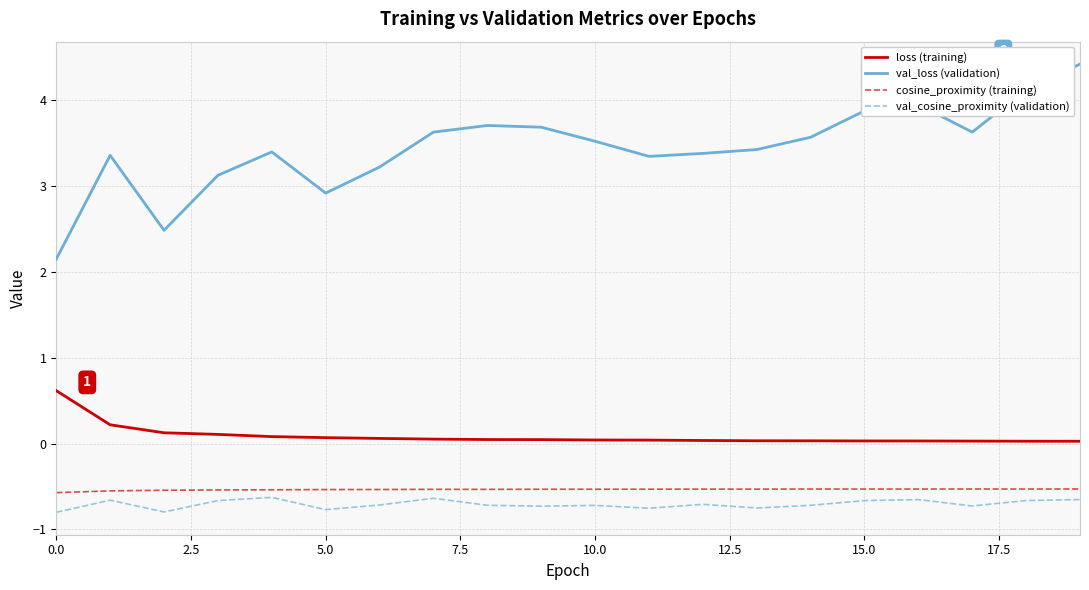

Which series has the widest spread of values?

val_loss (validation)